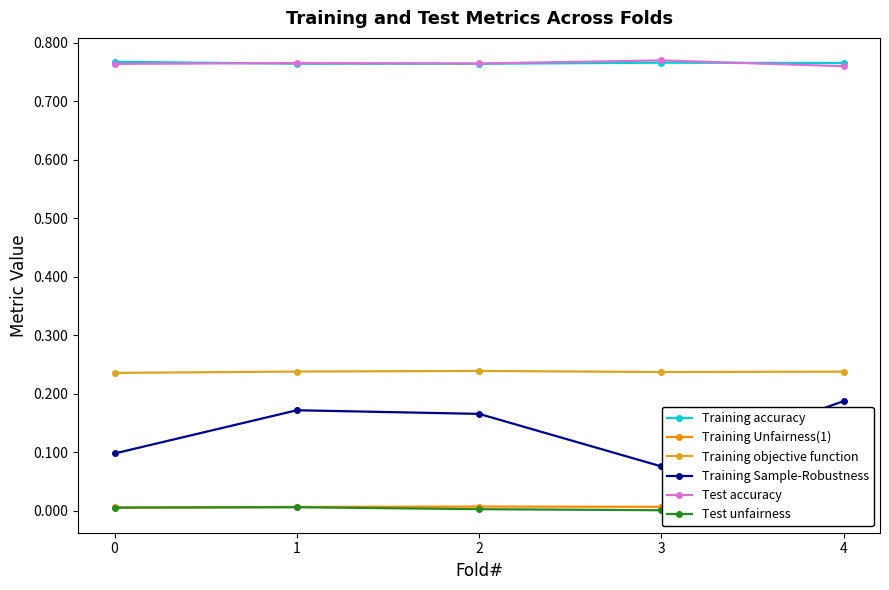

Is it true that Test accuracy equals 1.3 at 0?

False